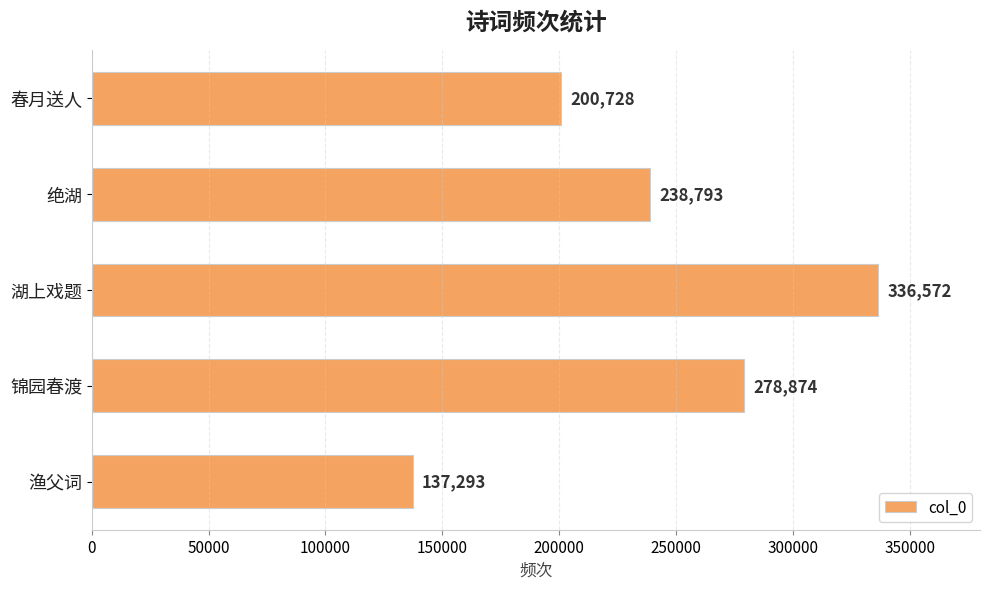

Rank the categories by value from highest to lowest.

湖上戏题, 锦园春渡, 绝湖, 春月送人, 渔父词